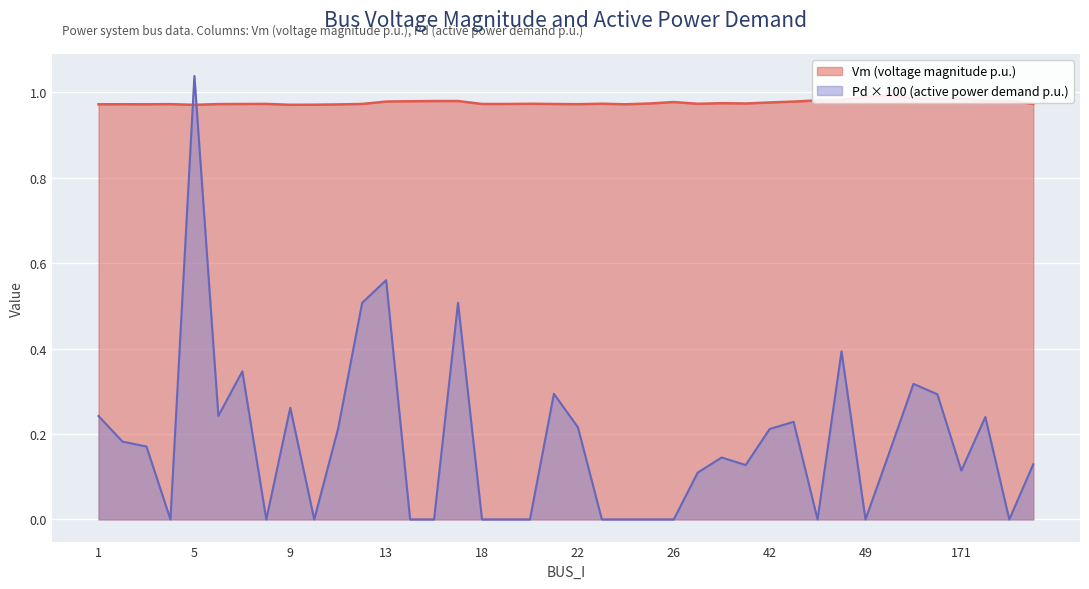

At which label does Pd × 100 (active power demand p.u.) reach its peak?

5